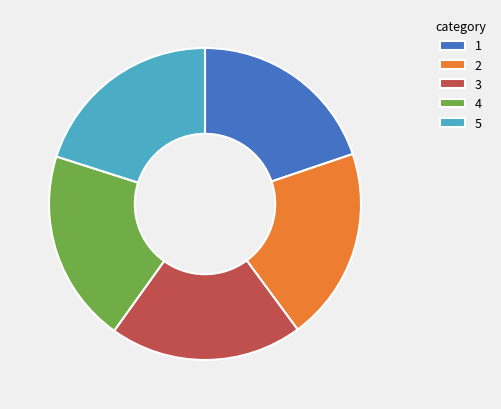

How many slices are in this pie chart?

5